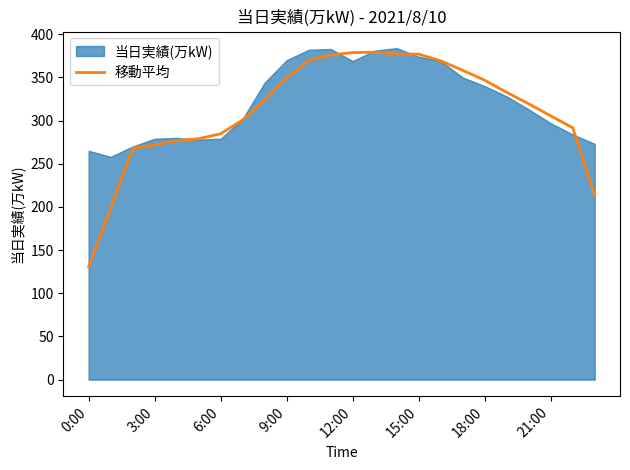

Reading left to right, extract all data points from this chart.

130.8	198.2	268.0	271.8	276.8	279.0	284.8	300.8	323.8	349.5	369.8	376.0	378.8	379.2	377.0	377.0	369.2	358.2	346.8	332.8	319.5	305.5	291.8	213.5